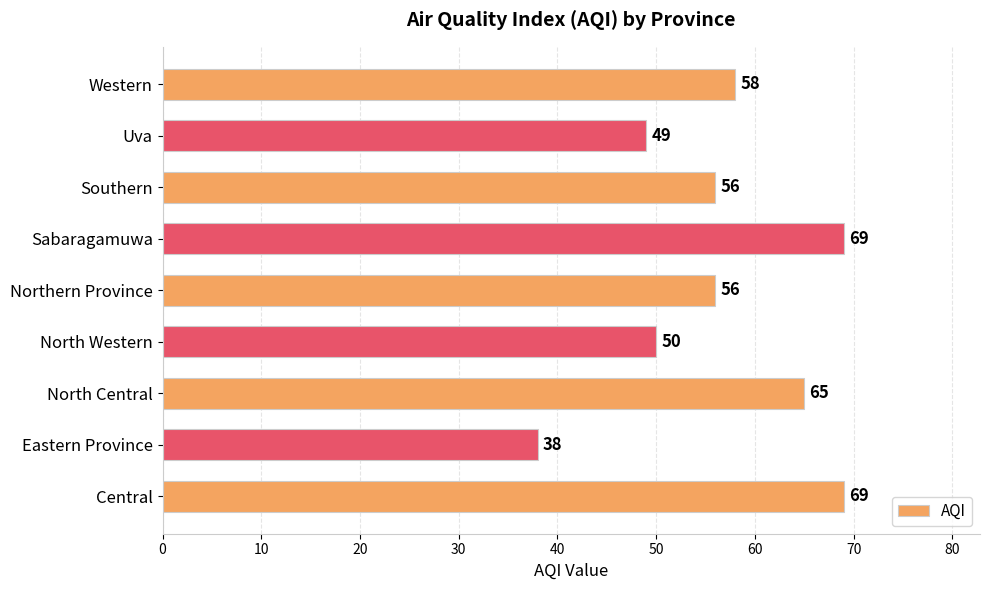

Are the bars grouped side by side (vs. stacked)?

No